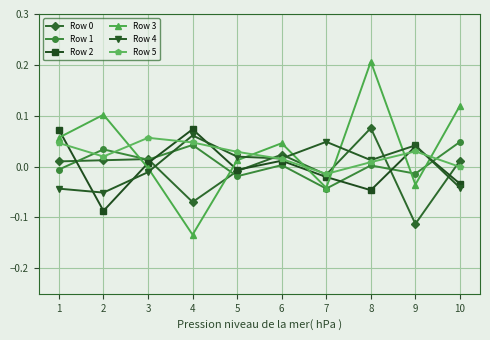

True or false: Row 0 has more than 1 points higher than both neighbors.

True